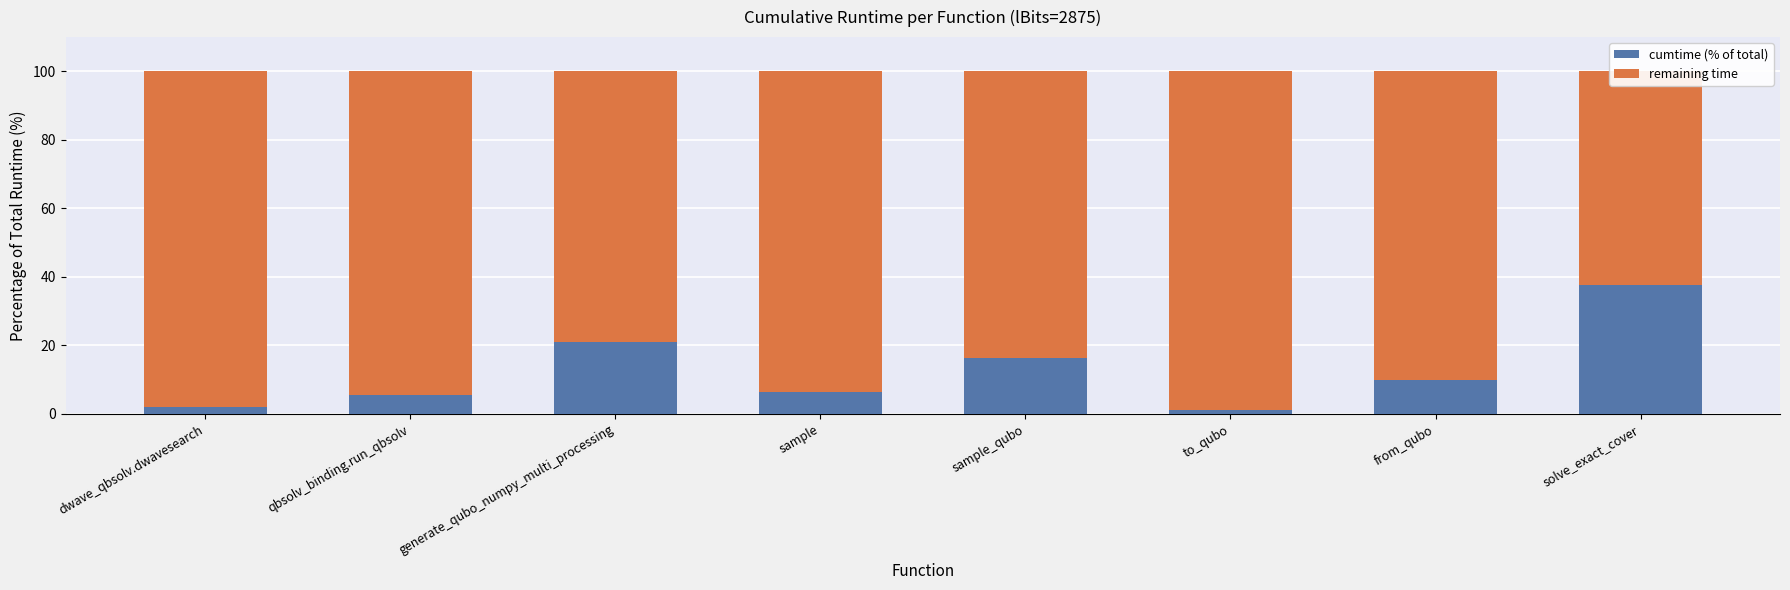

True or false: cumtime (% of total) has a value of 11.4 at sample_qubo.

False